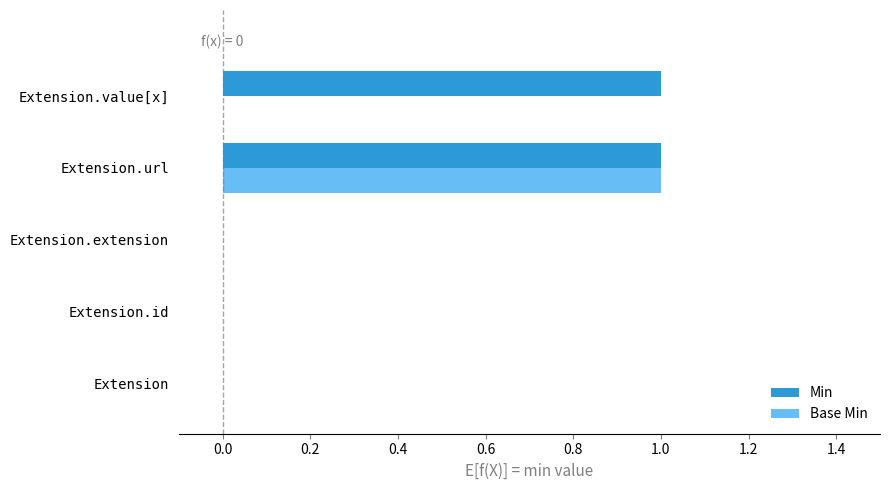

Is the value of Base Min at Extension.id greater than the value of Min at Extension.url?

No